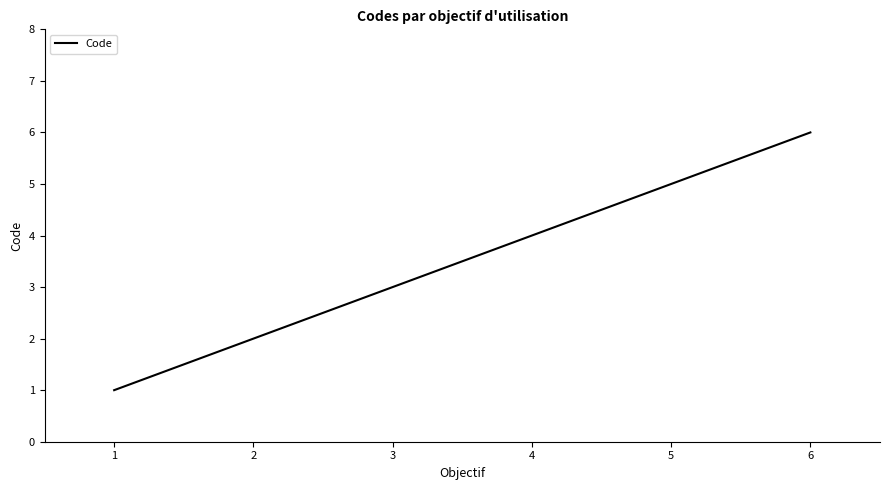

True or false: there are more than 1 points higher than both neighbors.

False